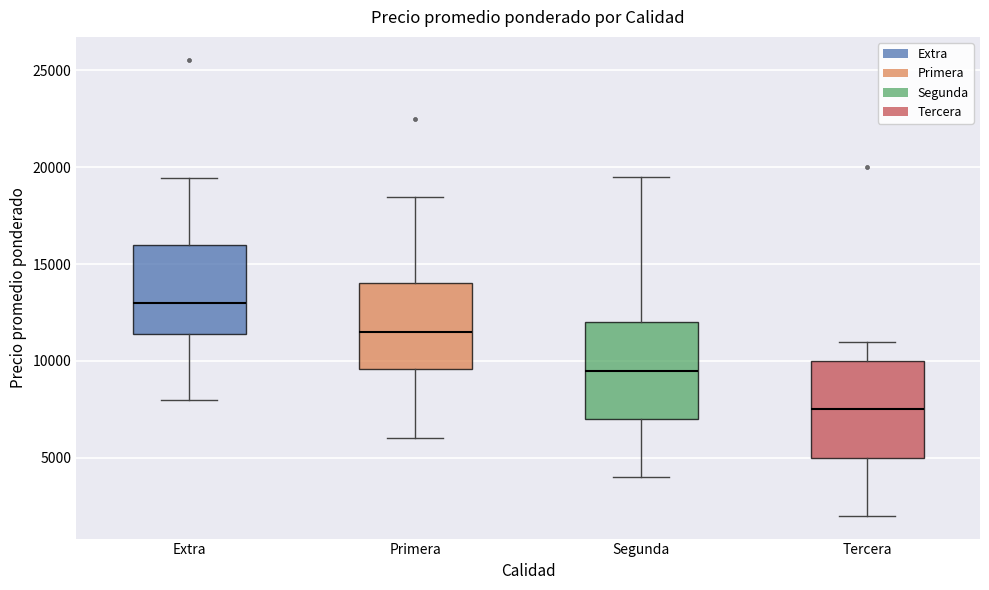

Which box's median line is the highest?

Extra